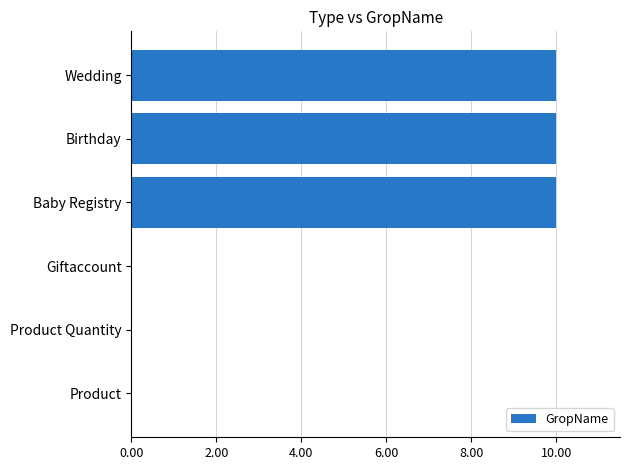

The chart shows a value of 7 at Product Quantity. True or false?

False